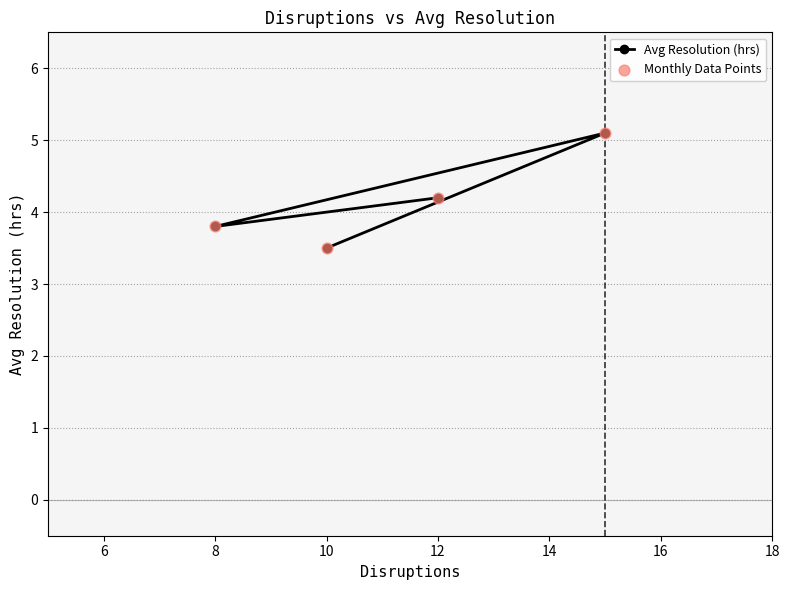

Which series has the widest spread of Y values?

Avg Resolution (hrs)